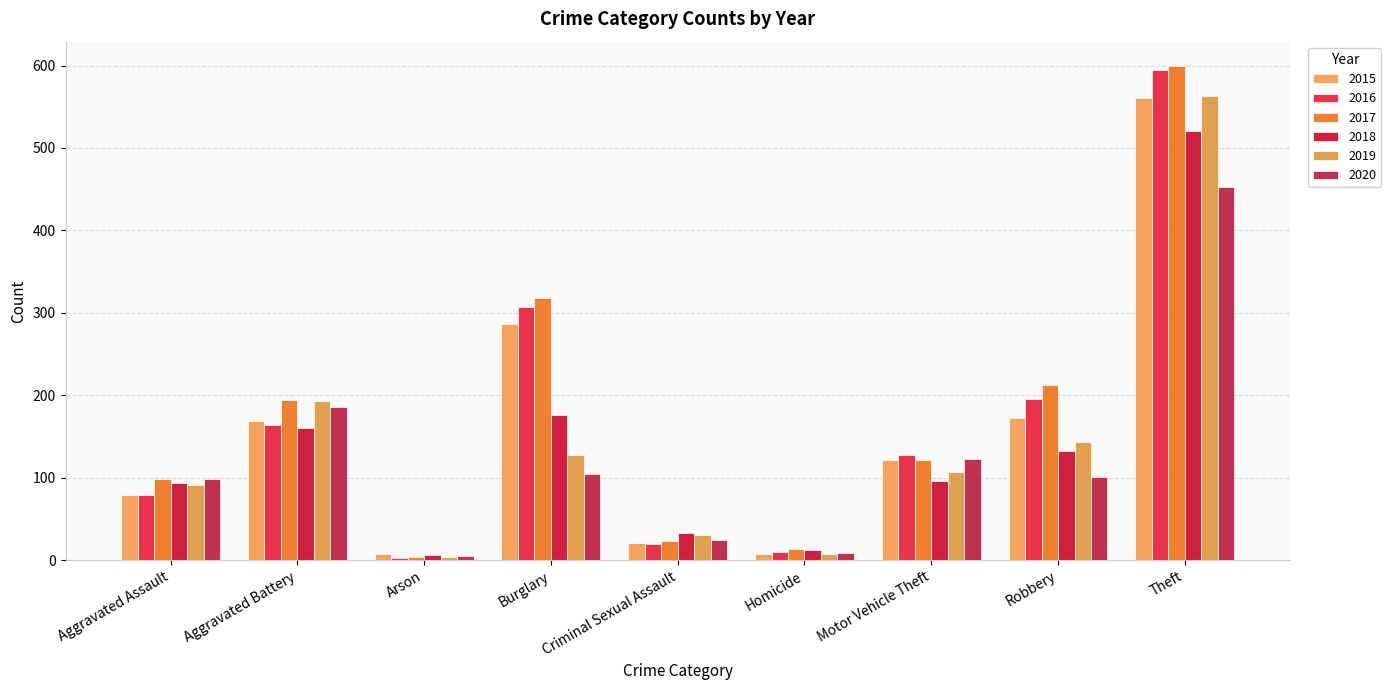

List the labels in order of 2019 value, largest first.

Theft, Aggravated Battery, Robbery, Burglary, Motor Vehicle Theft, Aggravated Assault, Criminal Sexual Assault, Homicide, Arson